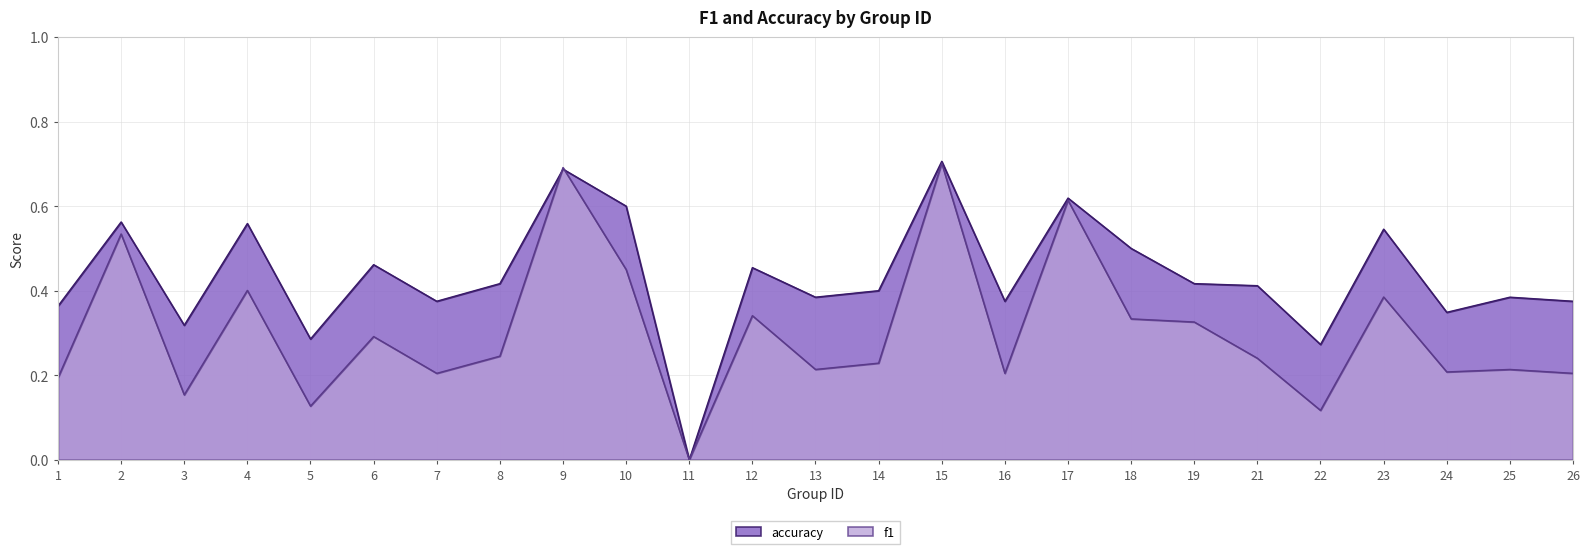

How many f1 values are between 0 and 1?

25